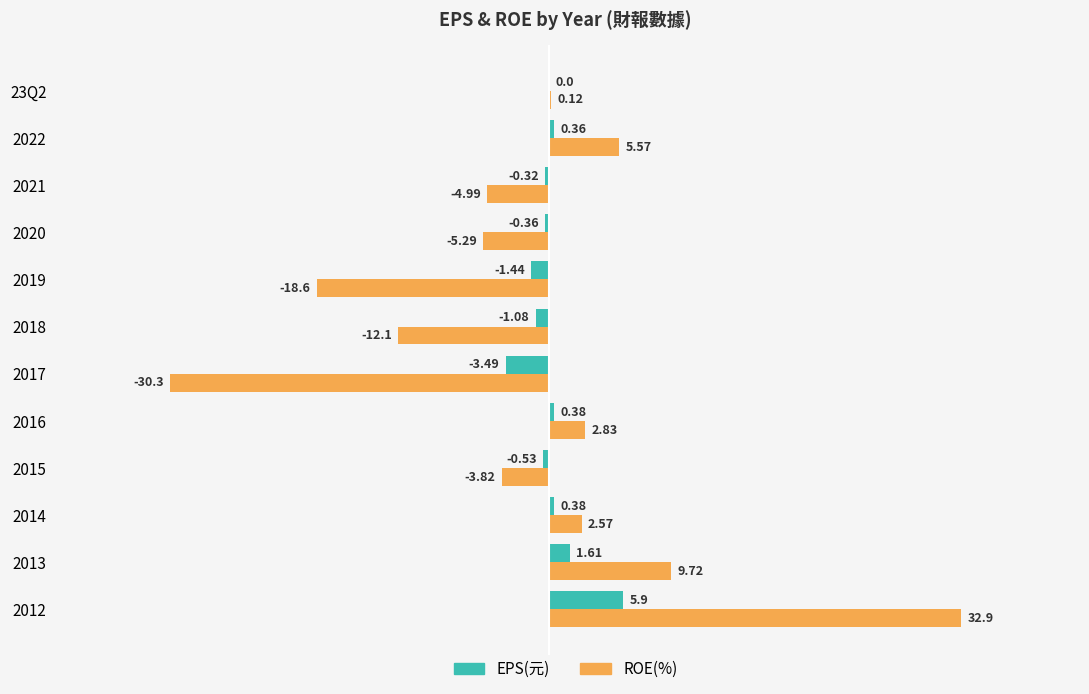

Which series changed the most between 2013 and 2017?

ROE(%)